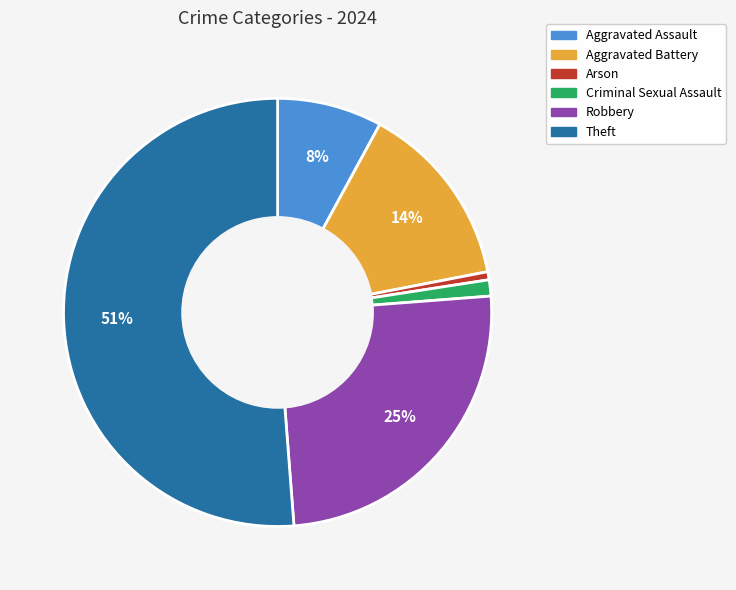

To the nearest percent, what portion does Aggravated Battery represent?

14%